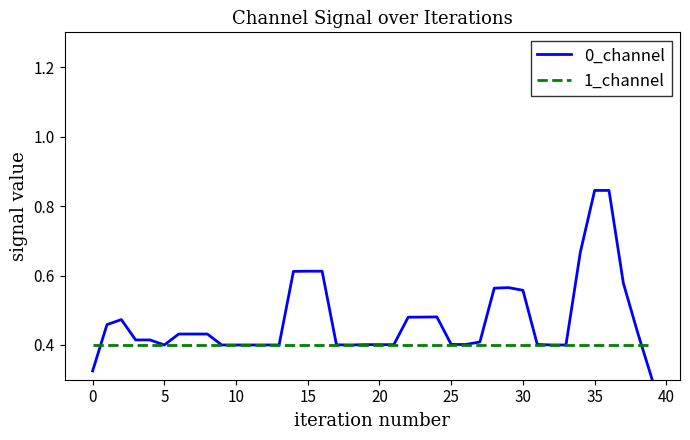

Which series has the largest total across all categories?

0_channel